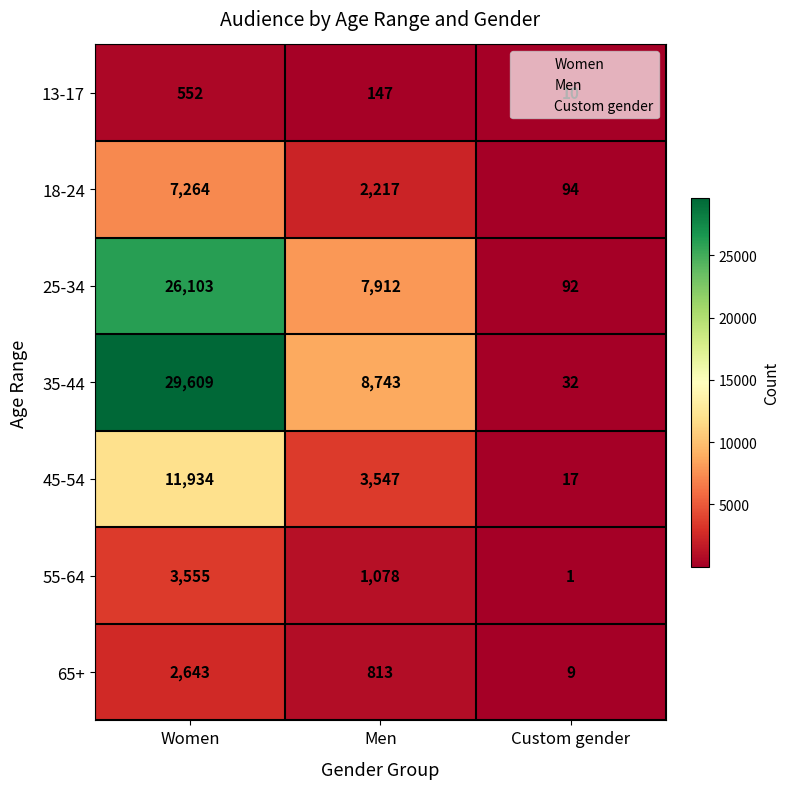

What is the difference between the second highest and minimum values in the 13-17 series?

137